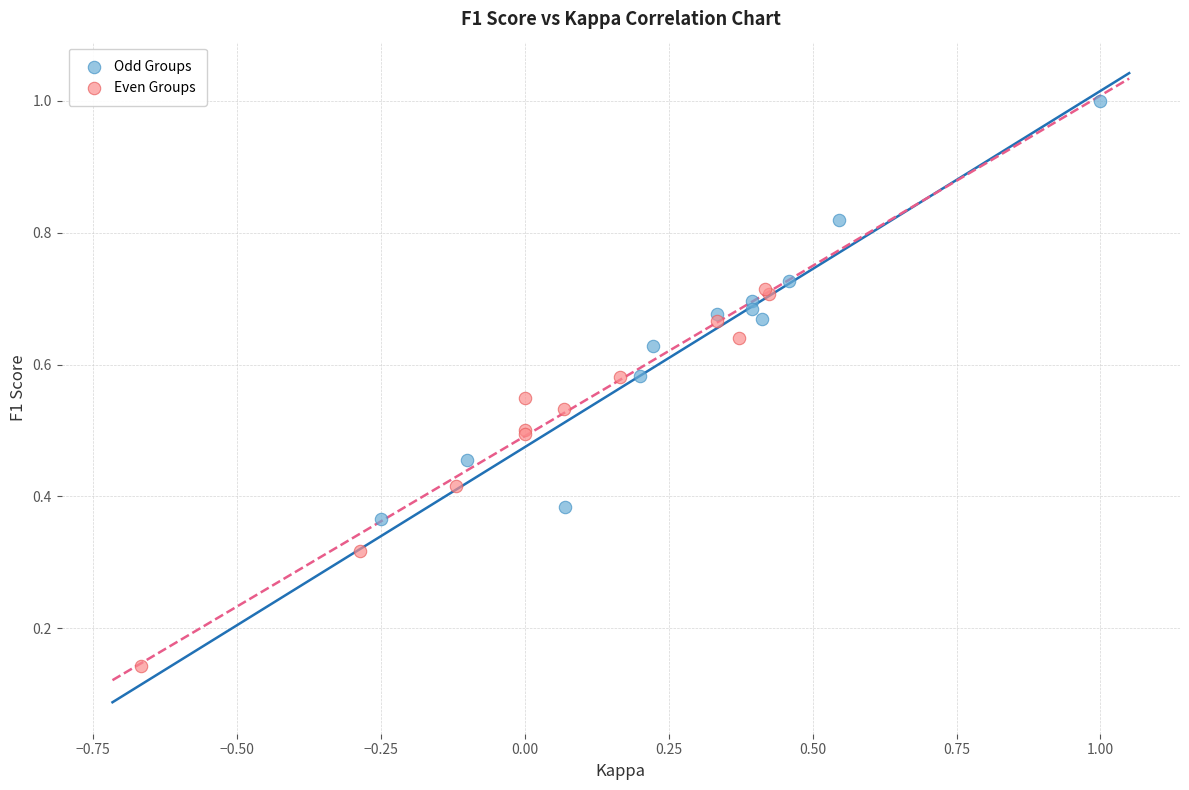

Which series has the widest spread of Y values?

Odd Groups